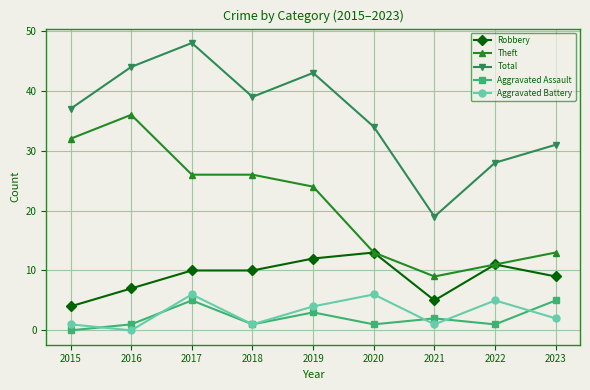

Which series has the largest range (max minus min)?

Total